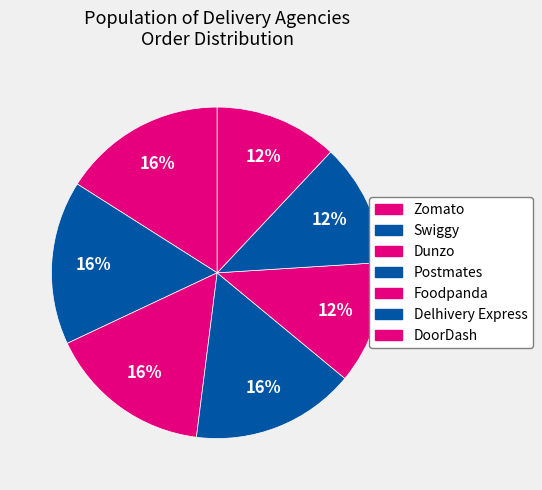

What percentage do Swiggy and DoorDash together represent?

28.0%